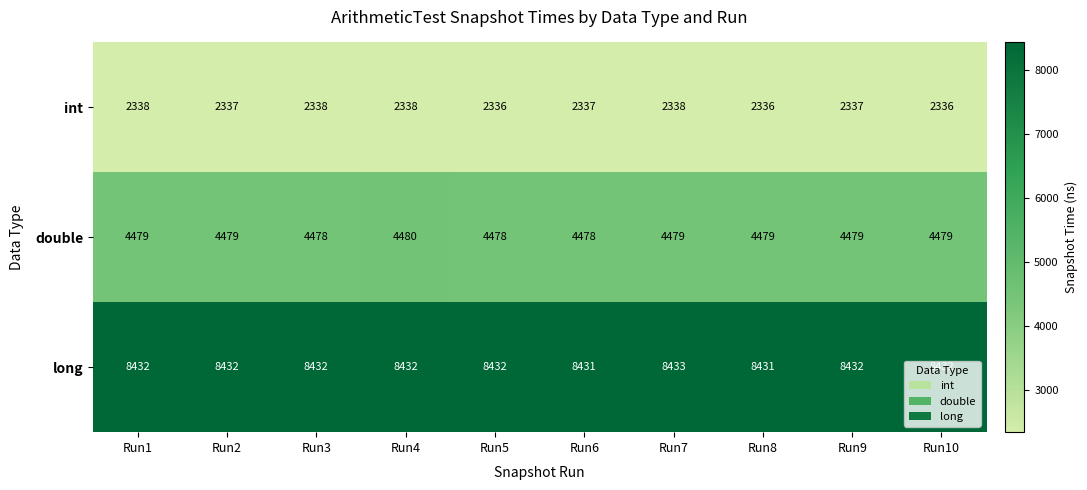

Rank the series by their maximum value, from lowest to highest.

int, double, long